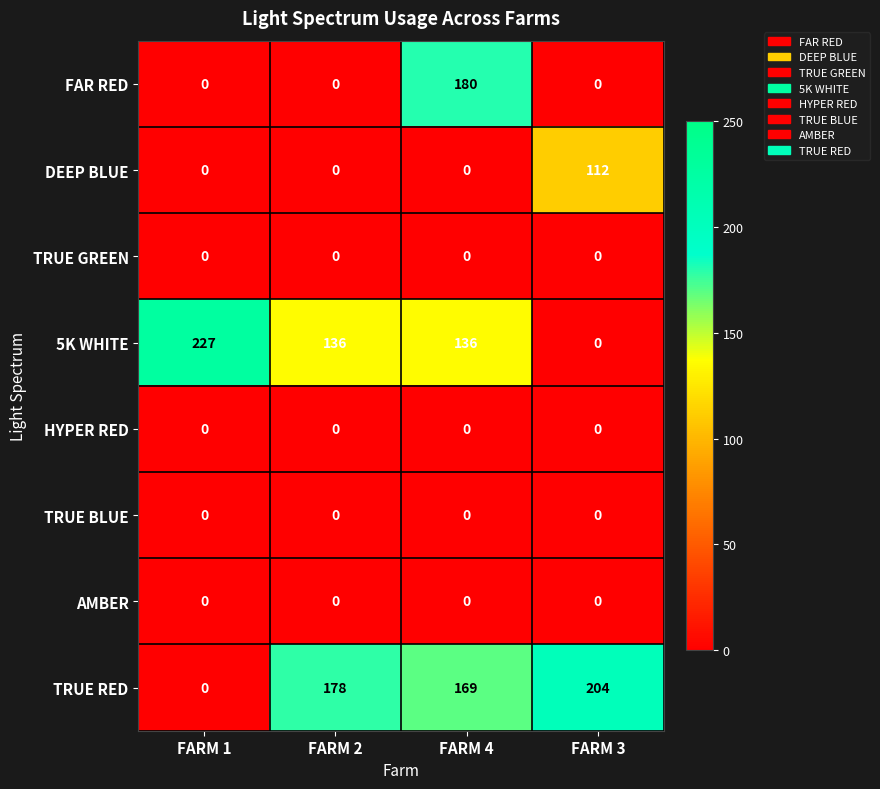

Which series changed the most between FARM 1 and FARM 4?

FAR RED